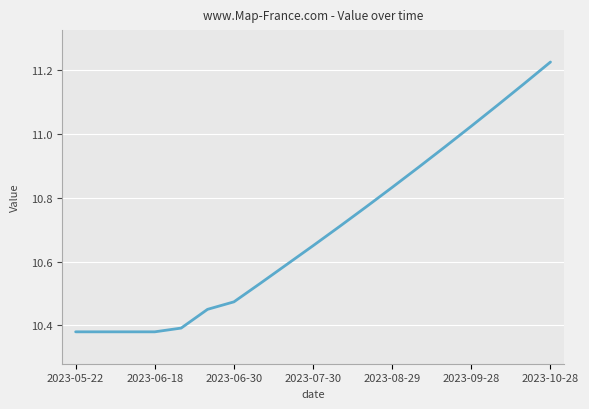

What is the difference between the maximum and minimum values?

0.8